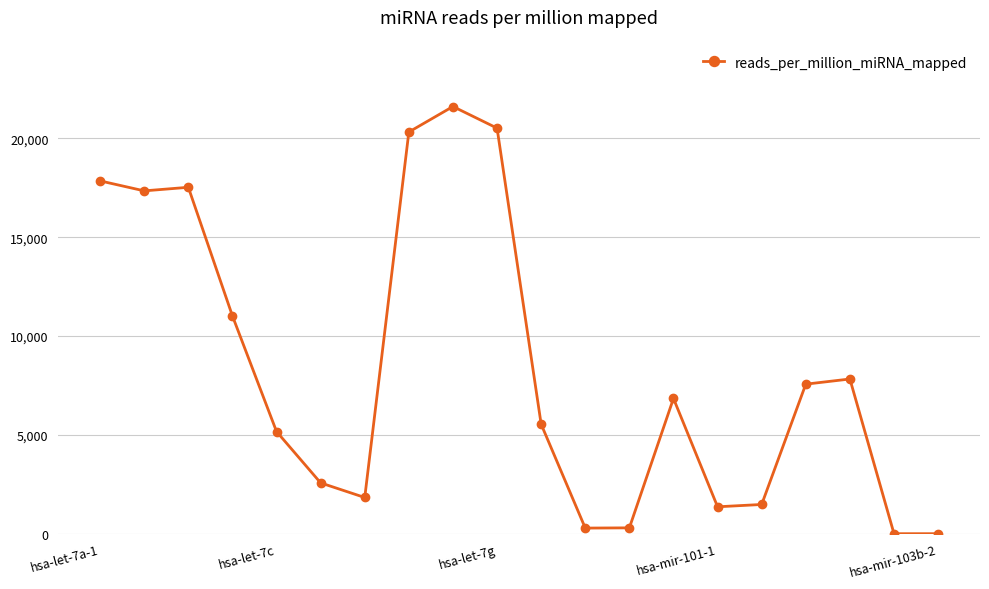

What is the value of the 2nd point from the left?

17346.1